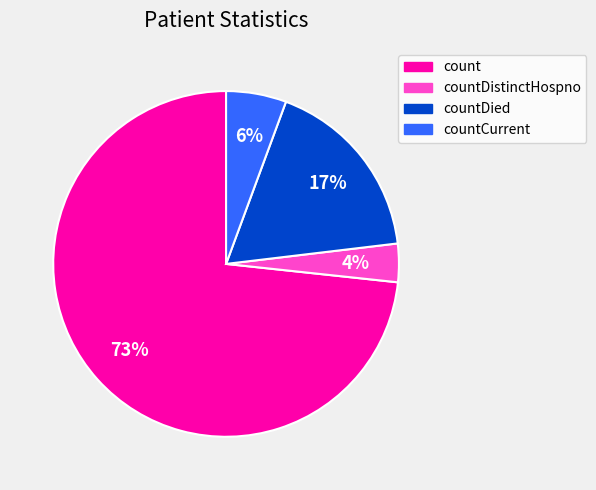

To the nearest percent, what portion does count represent?

73%